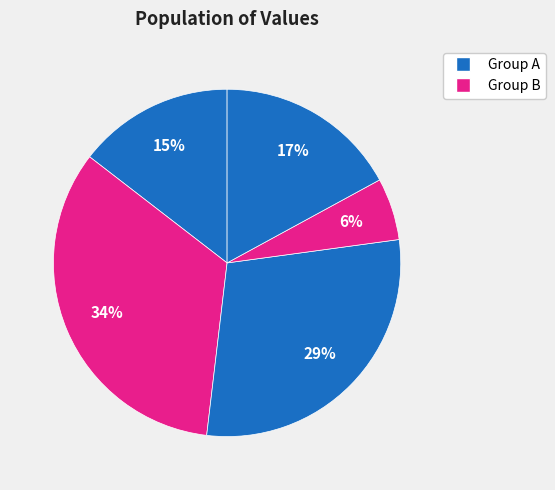

To the nearest percent, what is the difference between the largest and smallest slice percentages?

28%